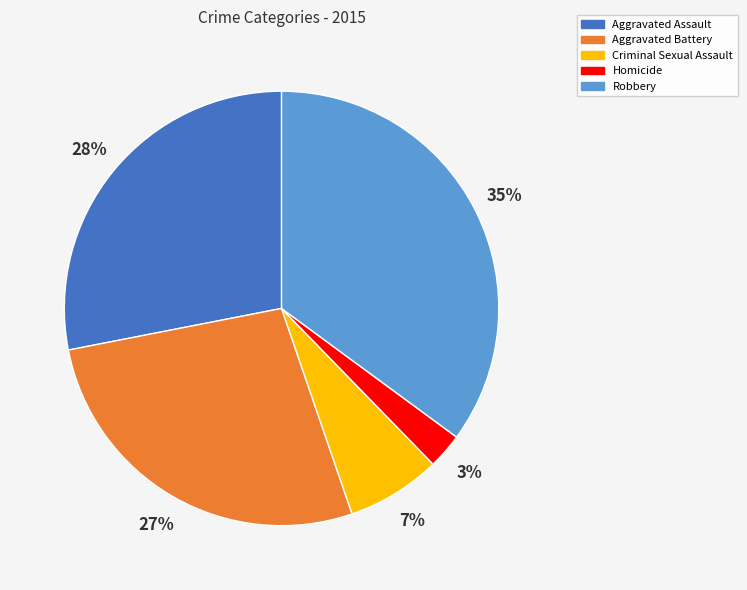

Does any single category account for the majority?

No